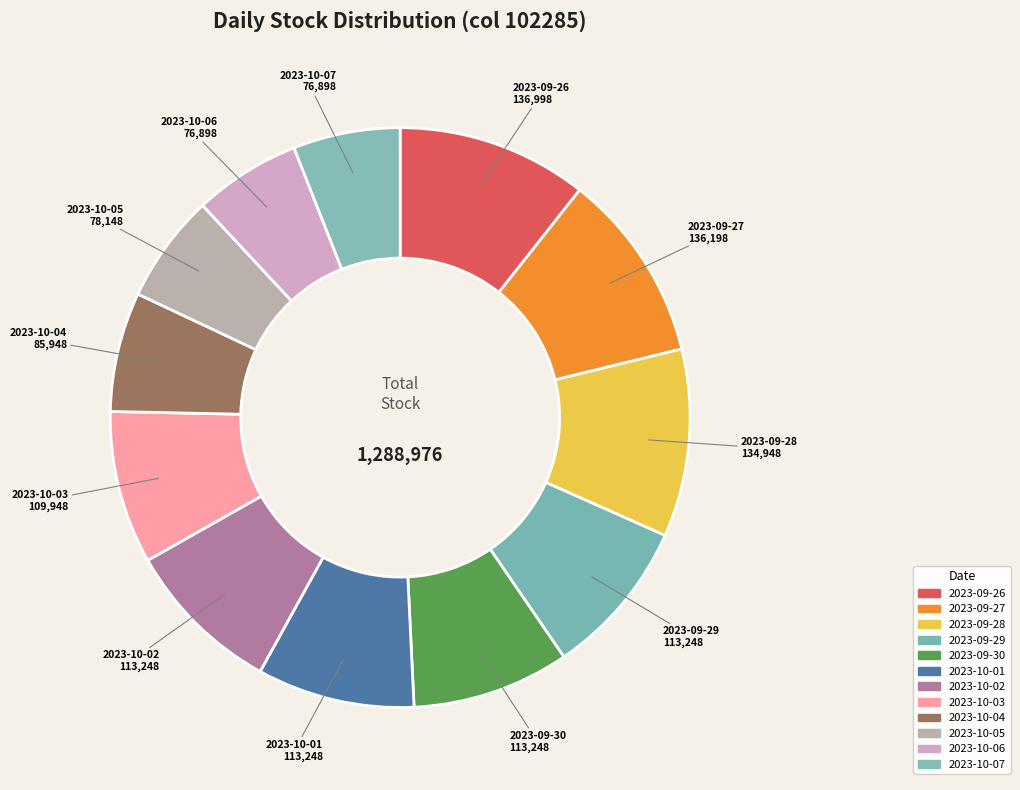

How many slices are in this pie chart?

12